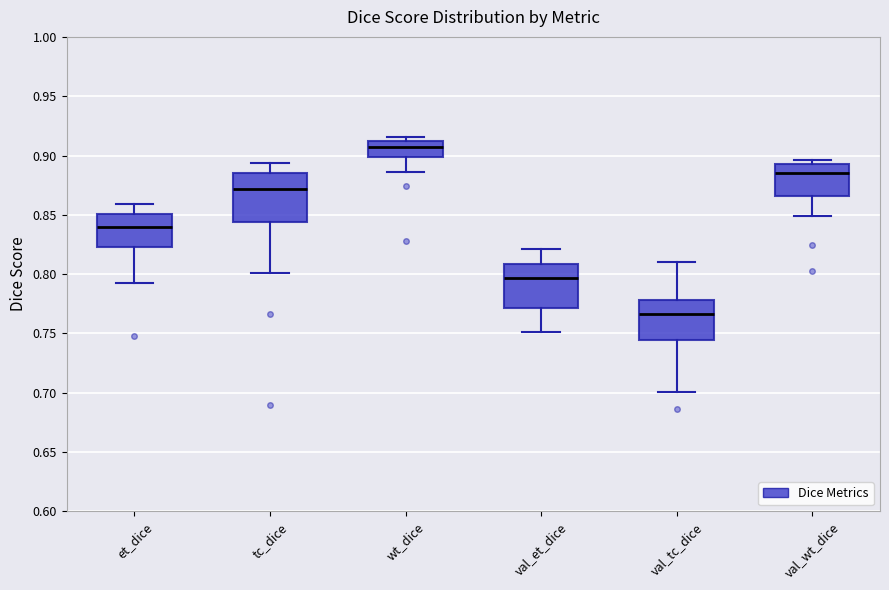

Where does the median line of the box for tc_dice sit on the y-axis? The values are not printed on the chart, so give them approximately, as read against the axis.

0.870